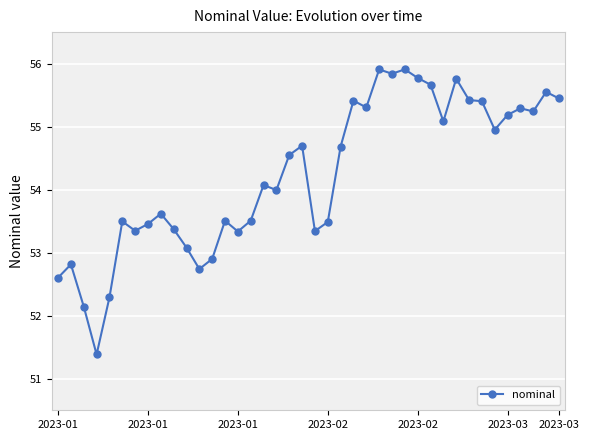

True or false: the data has more than 2 interior local peaks.

True